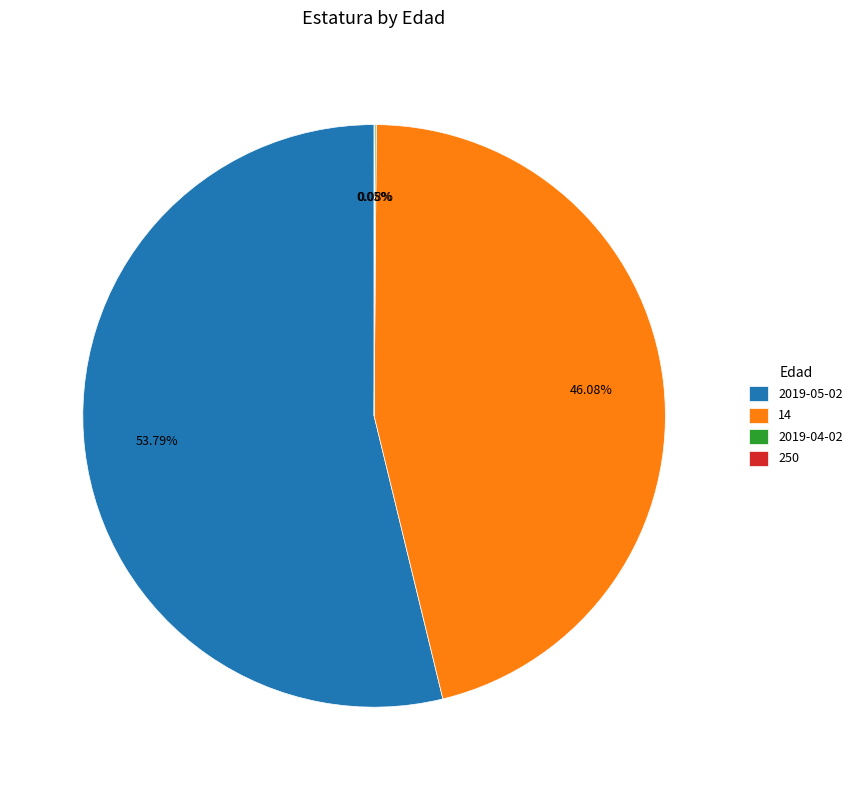

What is the largest slice in the pie chart?

2019-05-02